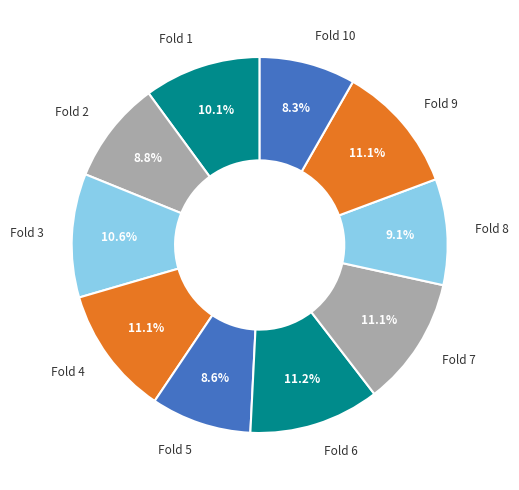

To the nearest percent, what percentage of the pie is Fold 9?

11%